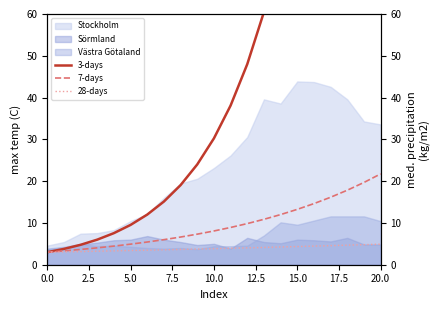

What is the sum of all 28-days values?

81.6